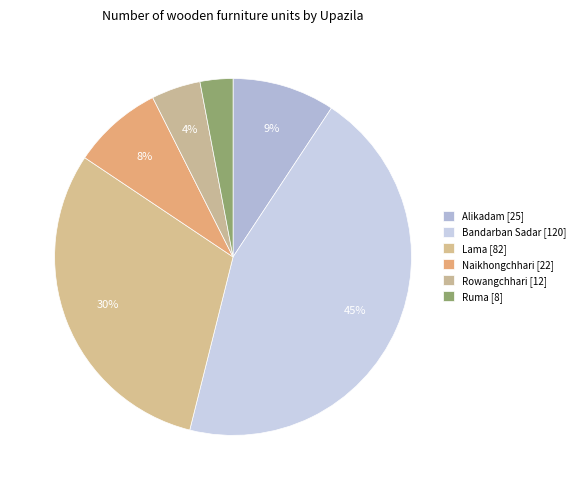

Is there a majority slice in this chart?

No